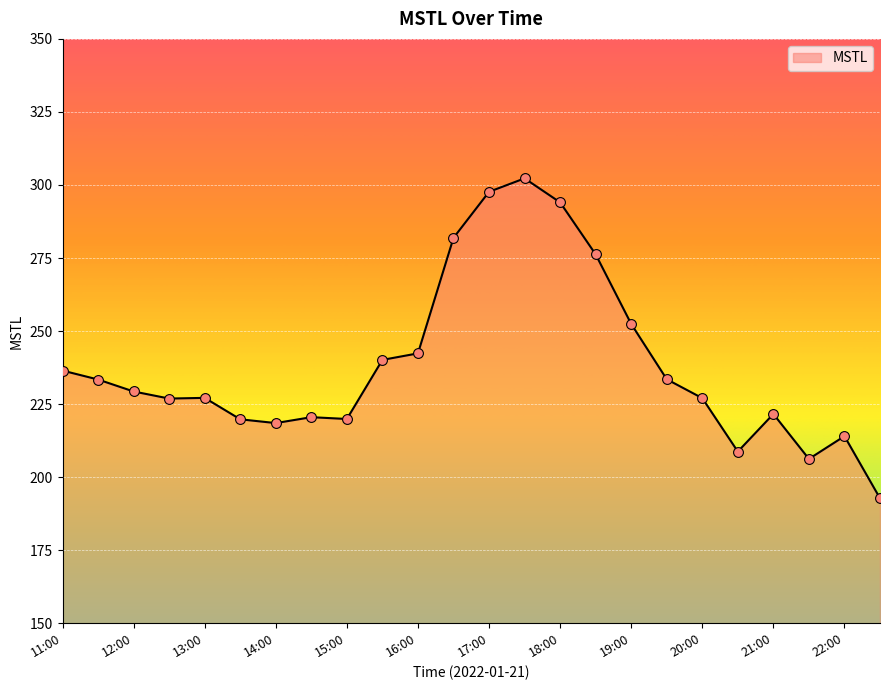

What is the greatest value displayed?

302.3